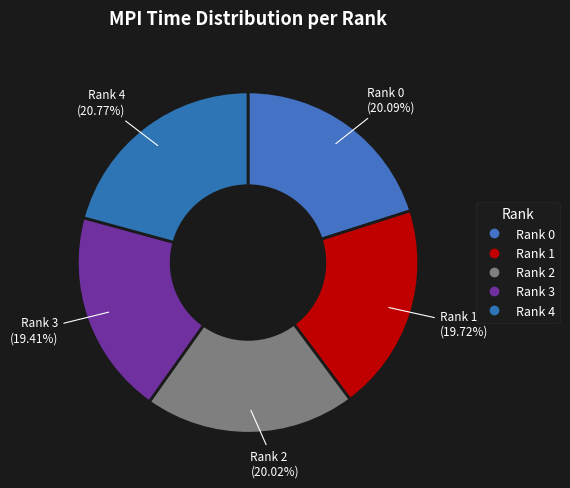

How many segments does this pie chart have?

5